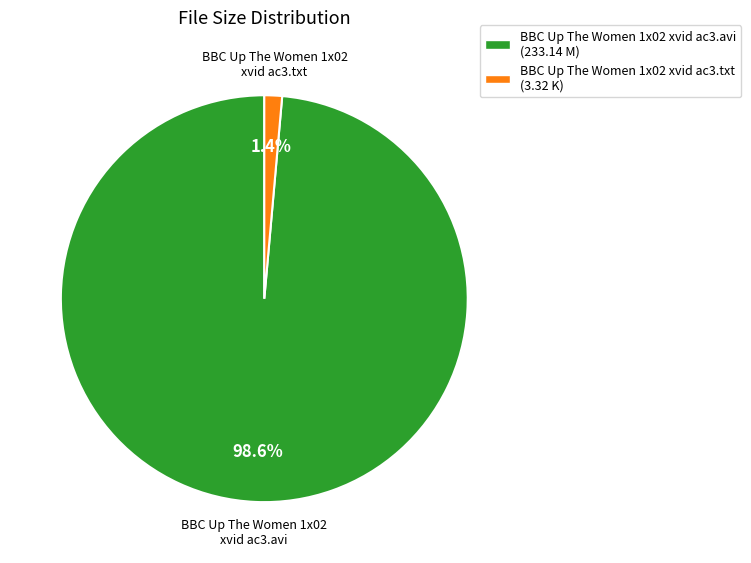

How many segments does this pie chart have?

2